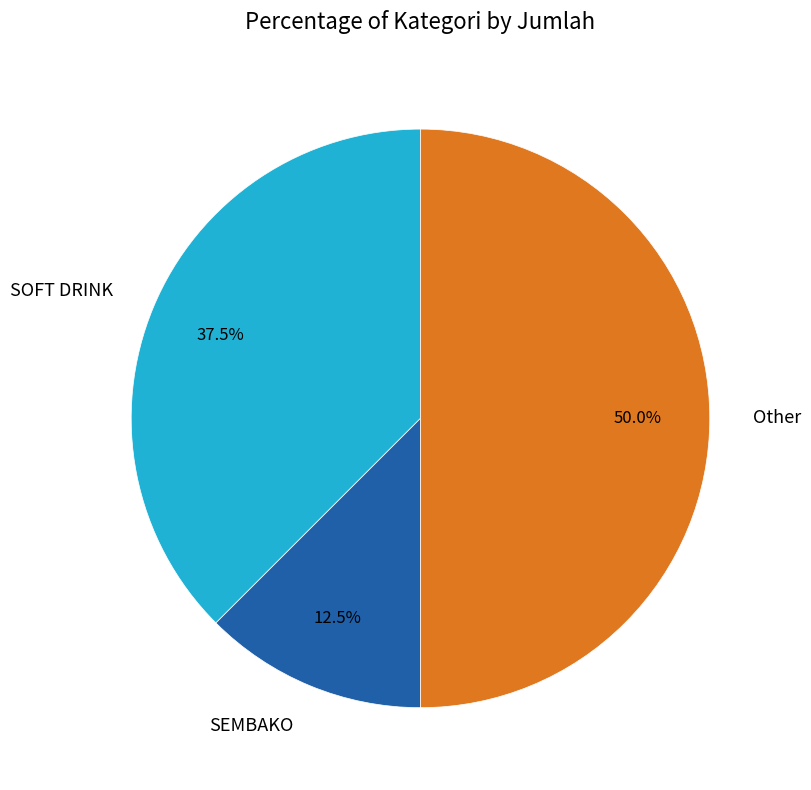

Rank the categories by value from lowest to highest.

SEMBAKO, SOFT DRINK, Other